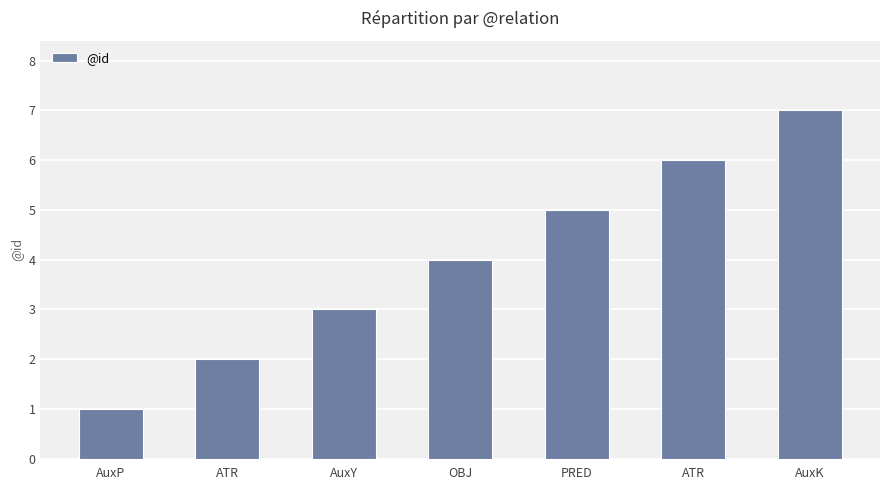

Is it true that the value at PRED is 3?

False